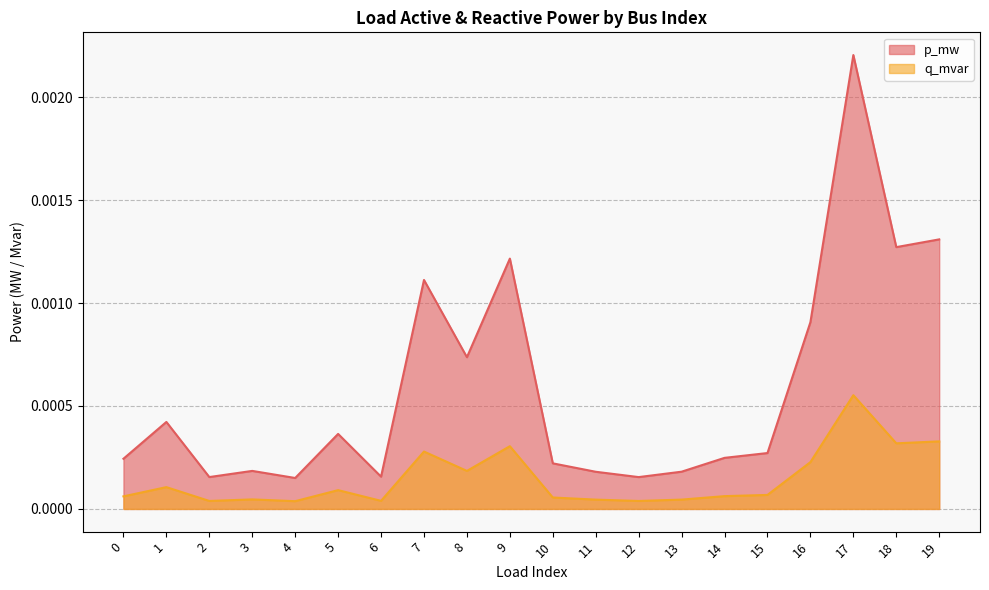

Which series has the widest spread of values?

p_mw